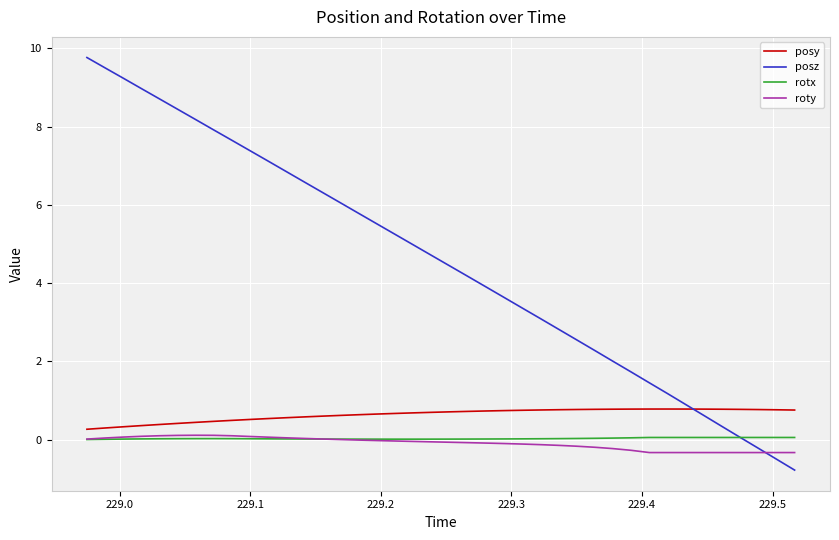

True or false: posy and roty intersect in this chart.

False